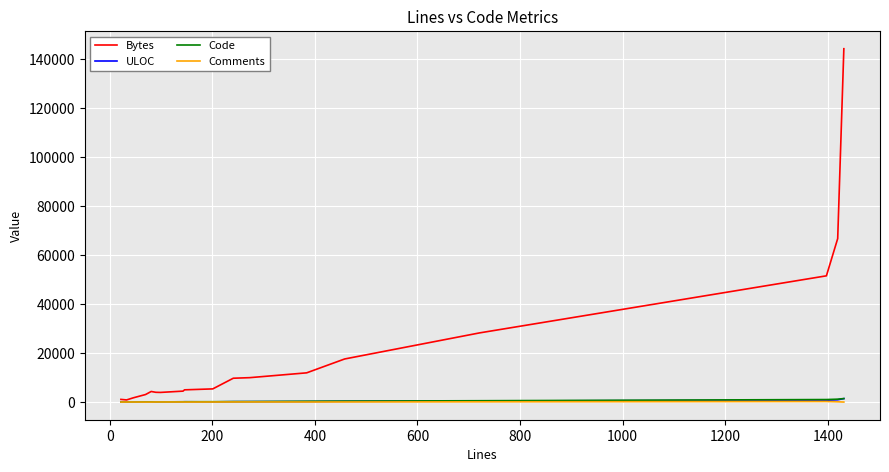

Which series has the widest spread of values?

Bytes